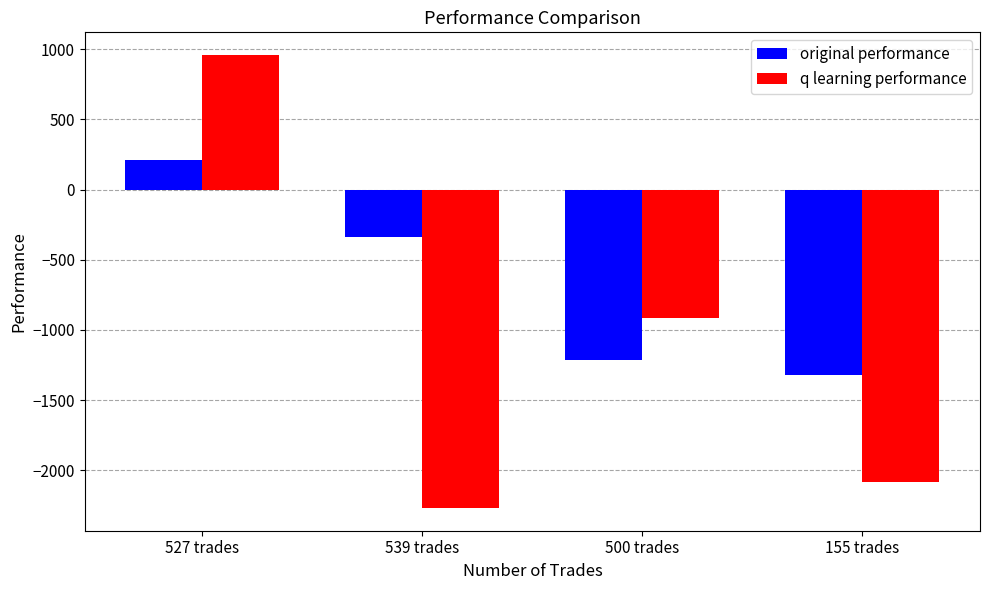

Which series has the largest total across all categories?

original performance